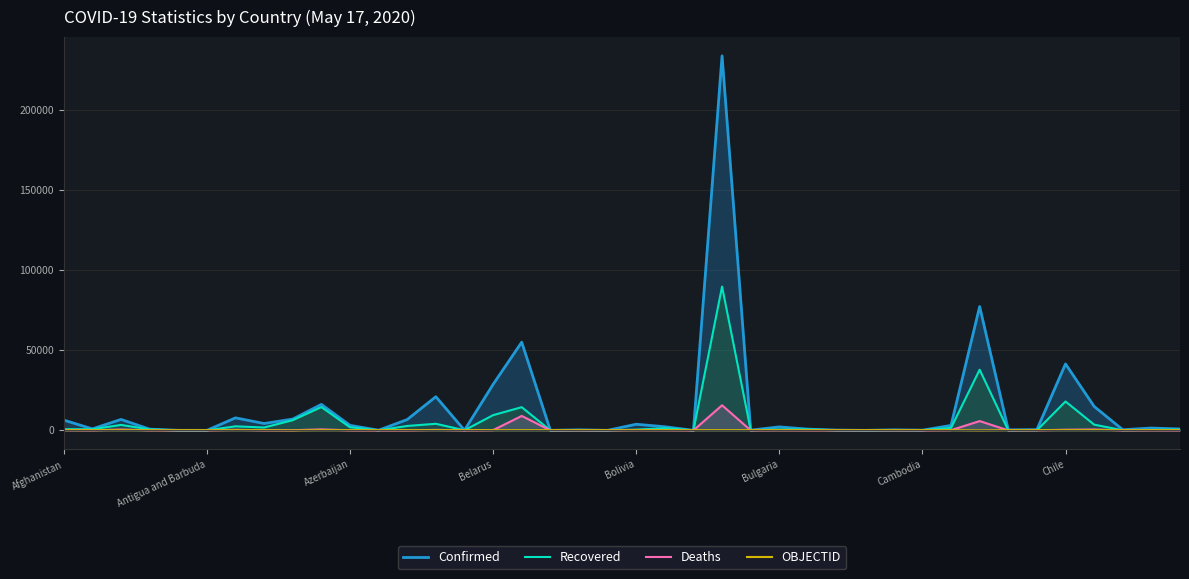

Which series has the widest spread of values?

Confirmed